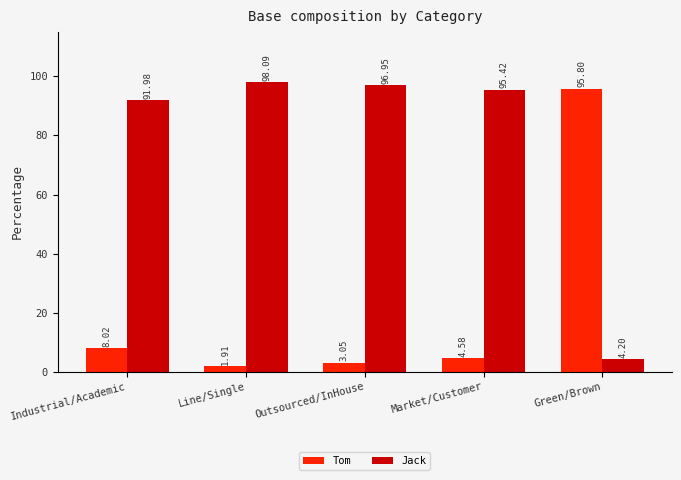

Are the bars grouped side by side (vs. stacked)?

Yes